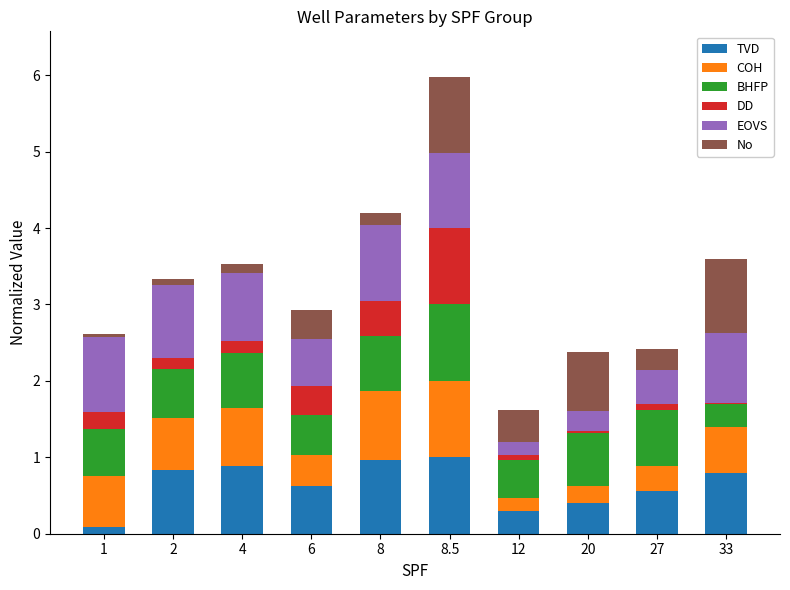

At which category is the sum across all series the highest?

8.5